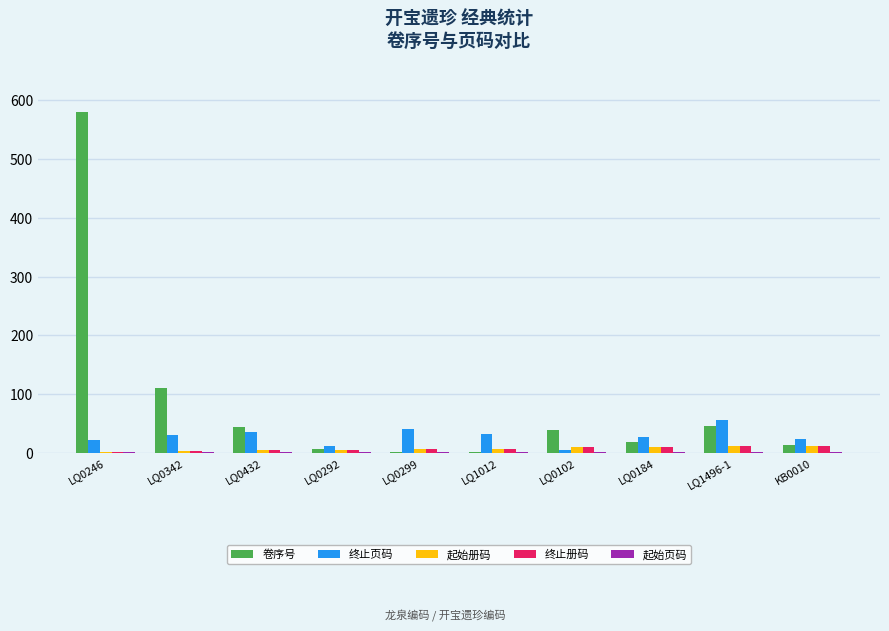

The 起始册码 series shows 4 at LQ0432. True or false?

True